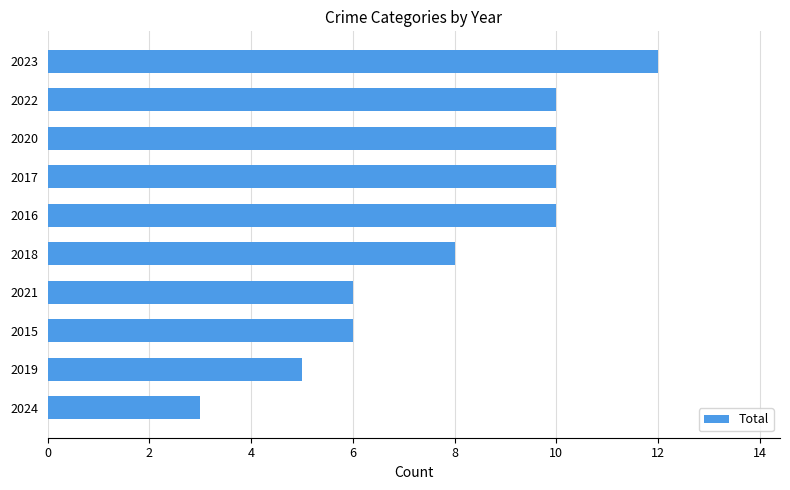

Which label corresponds to the largest value in the chart?

2023